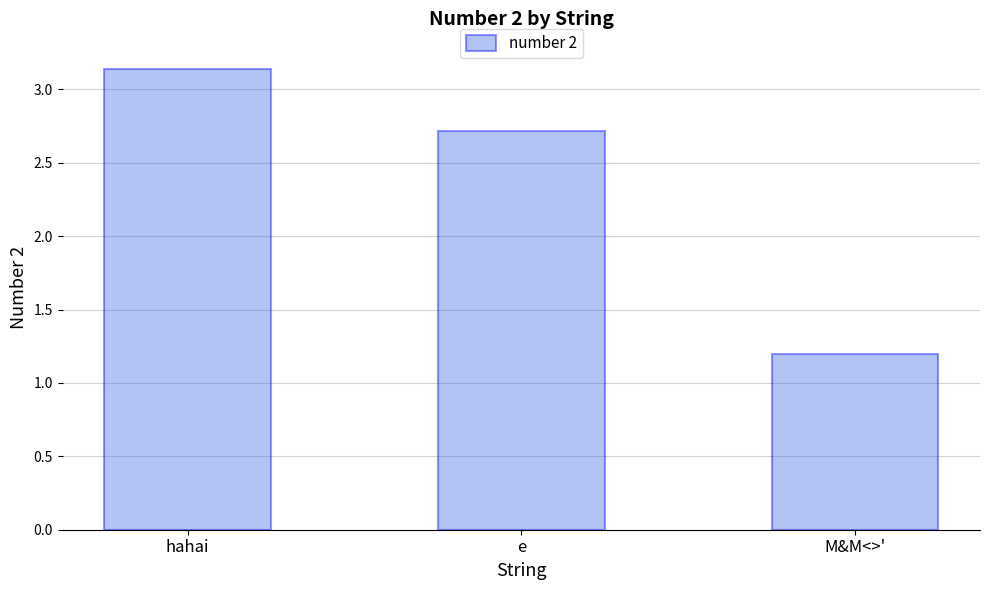

Approximately how many times larger is the value at hahai compared to M&M<>'?

2.6